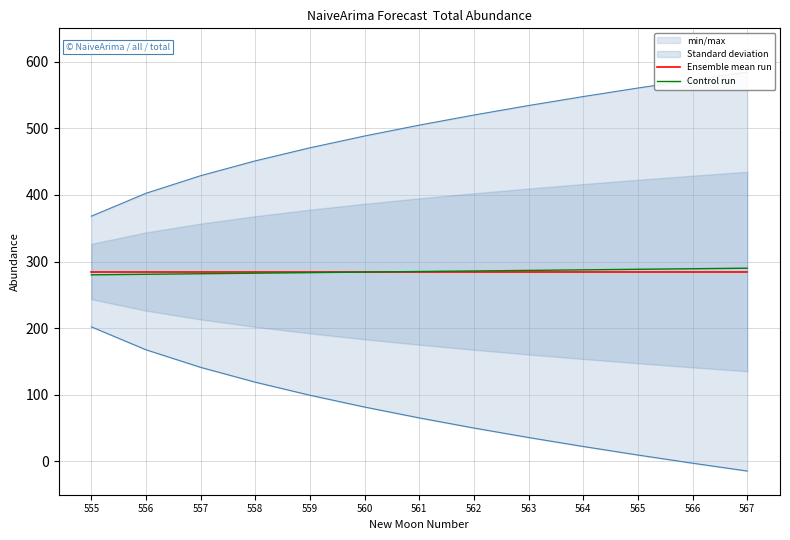

Which category has the highest value across all series?

567